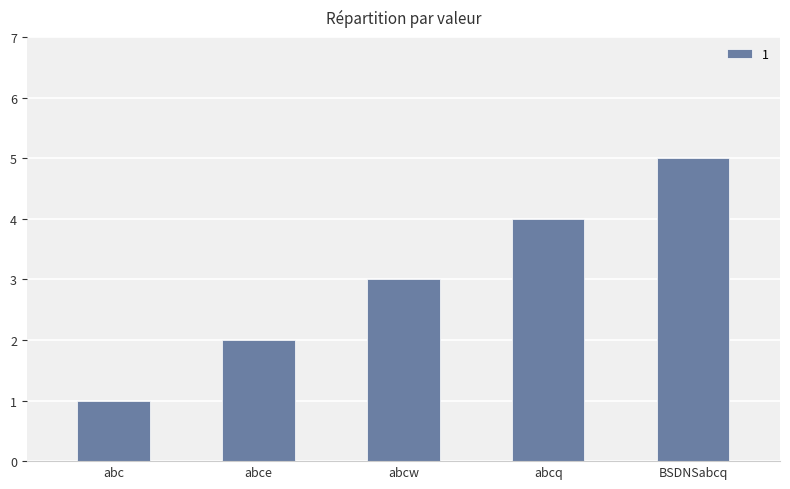

Rank the categories by value from highest to lowest.

BSDNSabcq, abcq, abcw, abce, abc